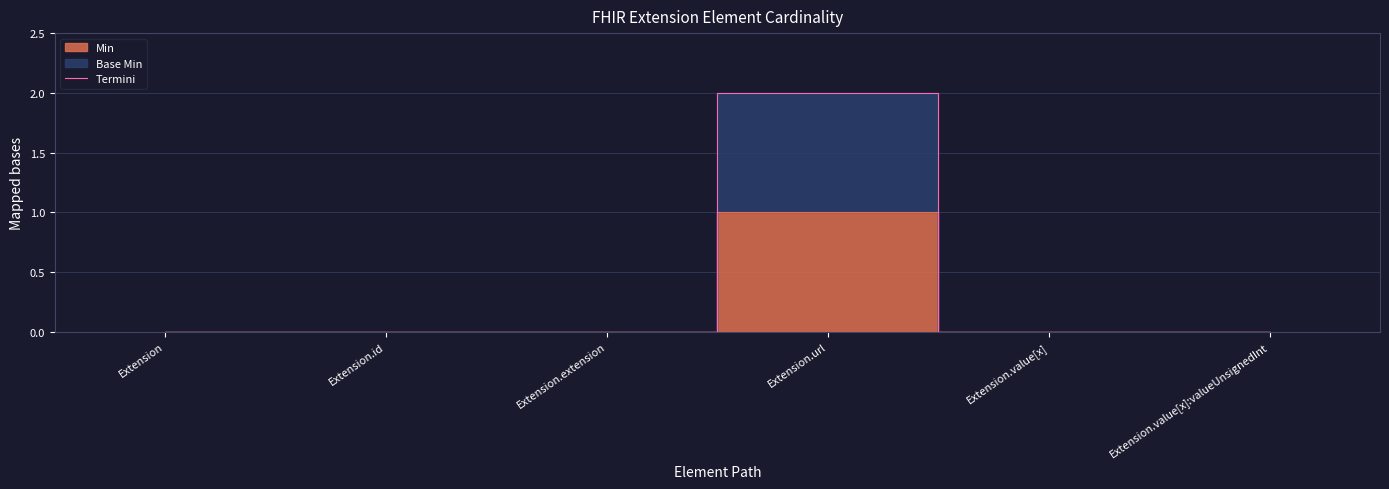

The chart shows a value of -1 at Extension.extension. True or false?

False